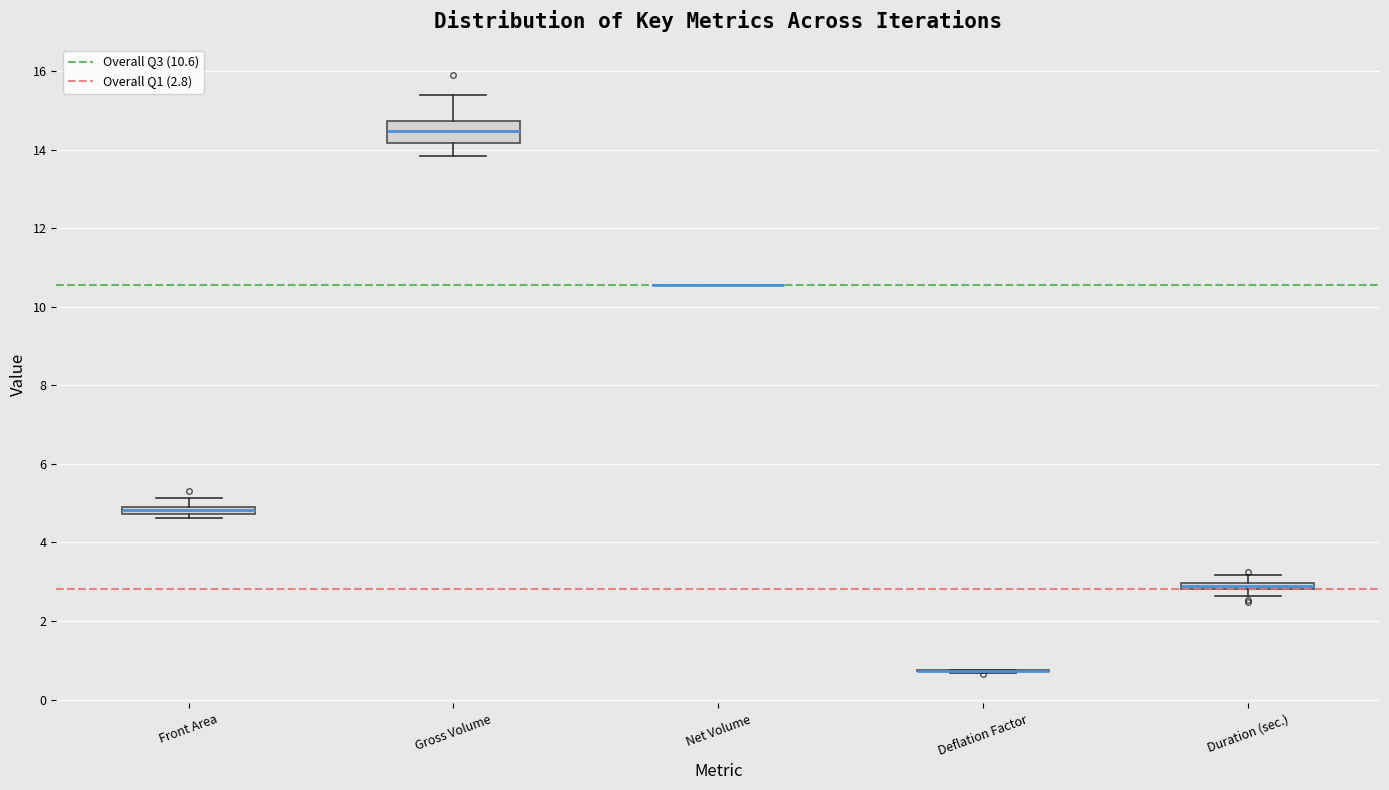

Where is the upper edge of the box for Gross Volume on the y-axis? The values are not printed on the chart, so give them approximately, as read against the axis.

14.8